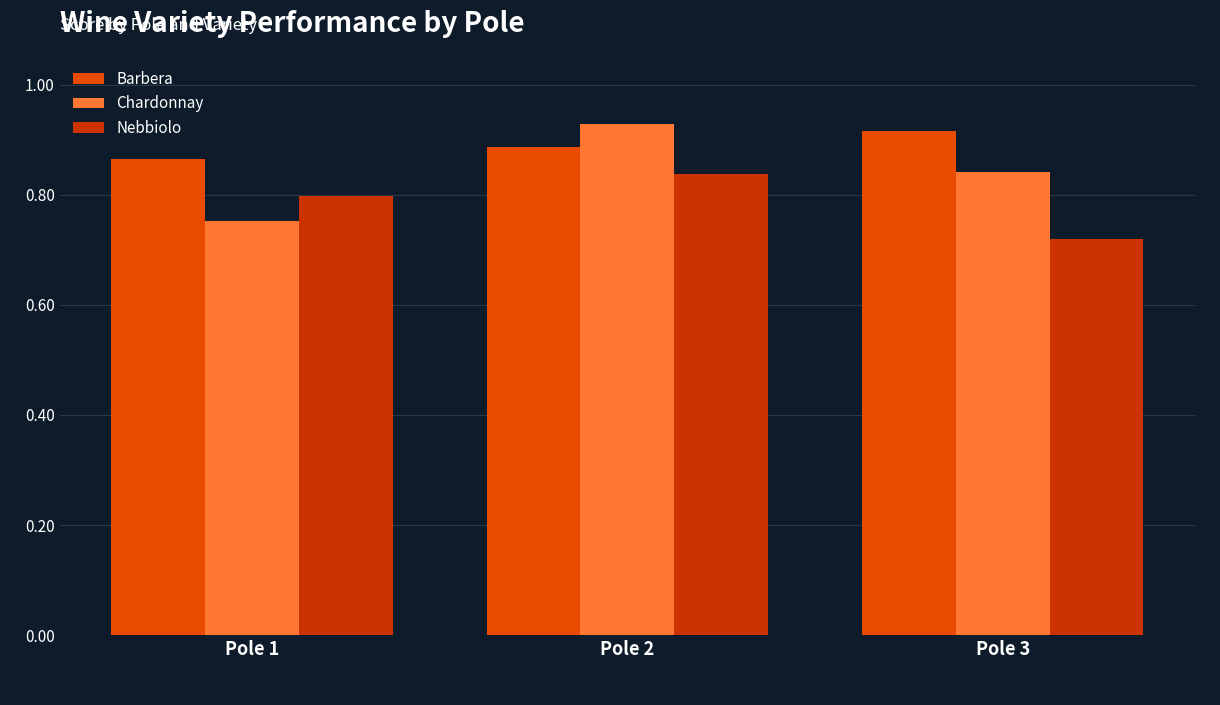

At which label is Nebbiolo closest to 0?

Pole 3